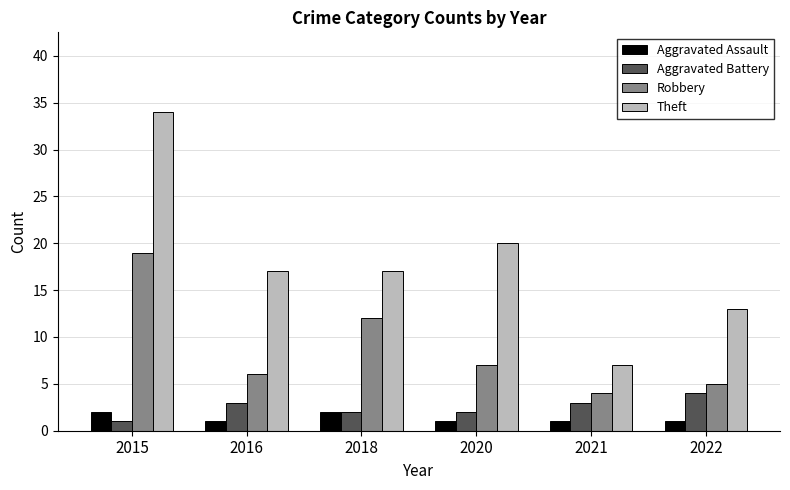

At which category is the sum across all series the highest?

2015